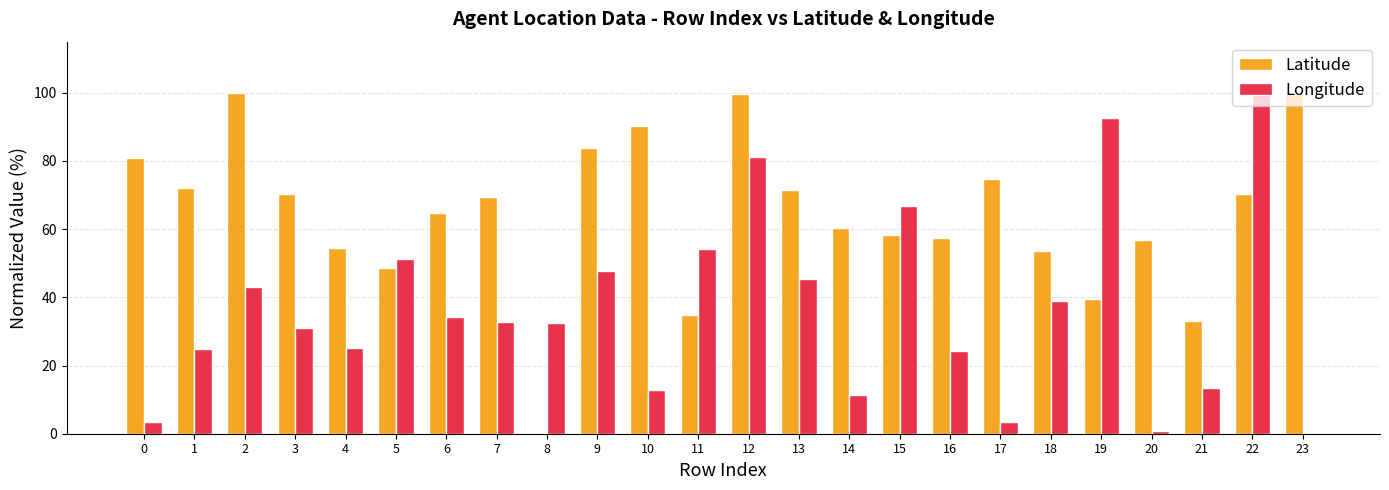

Where is Latitude nearest to the value 50?

5